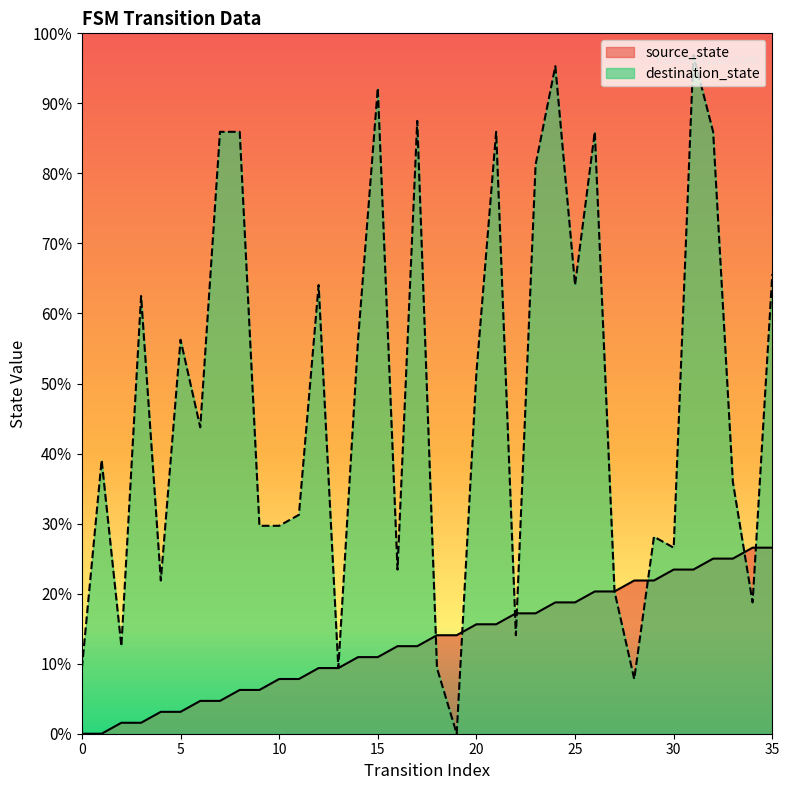

Reading right to left, extract all data points from this chart.

source_state: 35=17	34=17	33=16	32=16	31=15	30=15	29=14	28=14	27=13	26=13	25=12	24=12	23=11	22=11	21=10	20=10	19=9	18=9	17=8	16=8	15=7	14=7	13=6	12=6	11=5	10=5	9=4	8=4	7=3	6=3	5=2	4=2	3=1	2=1	1=0	0=0
destination_state: 35=42	34=12	33=23	32=55	31=62	30=17	29=18	28=5	27=13	26=55	25=41	24=61	23=52	22=9	21=55	20=33	19=0	18=6	17=56	16=15	15=59	14=36	13=6	12=41	11=20	10=19	9=19	8=55	7=55	6=28	5=36	4=14	3=40	2=8	1=25	0=6